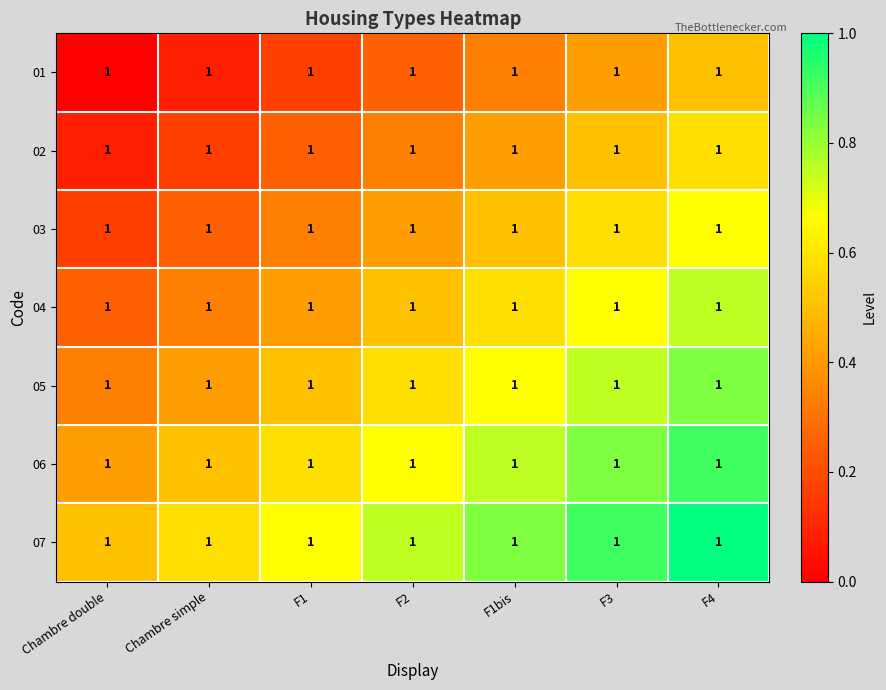

Which series has the largest total across all categories?

07